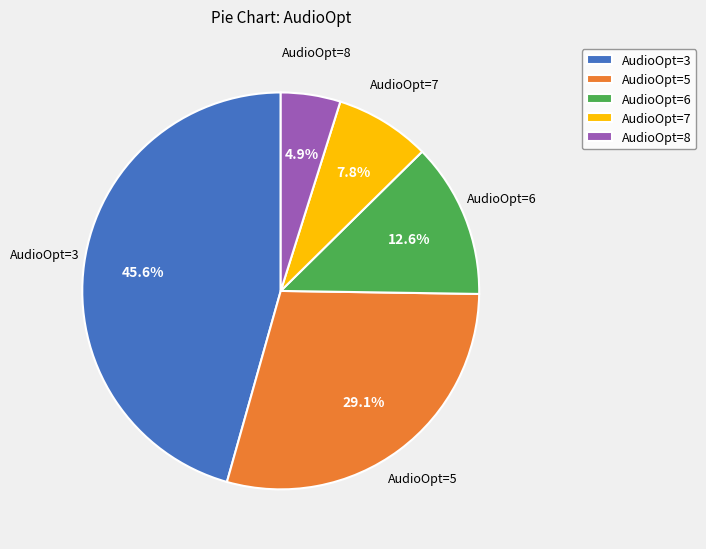

Does AudioOpt=7 represent more than half of the total?

No